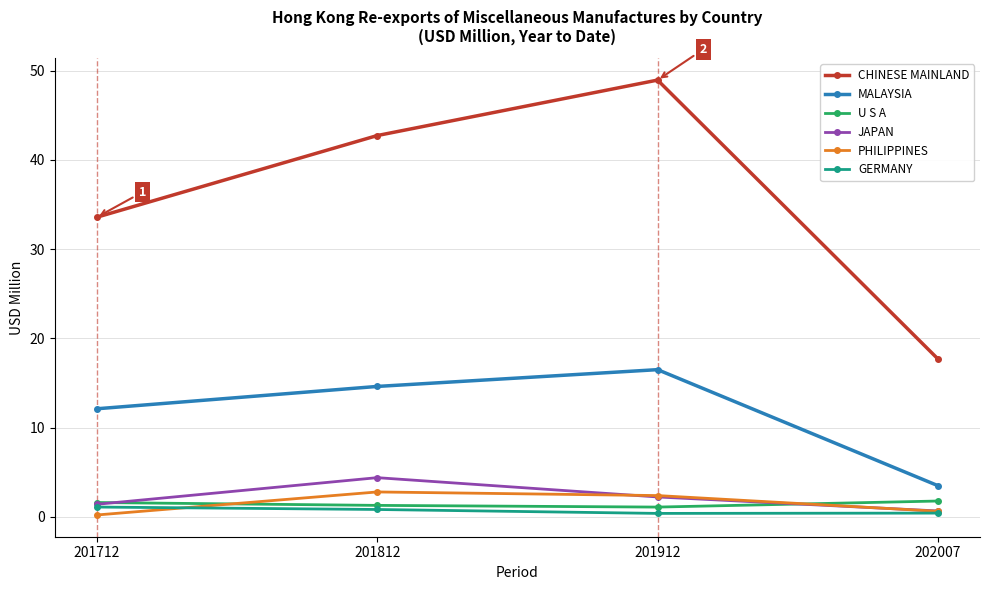

At which category does the chart reach its peak across all series?

201912